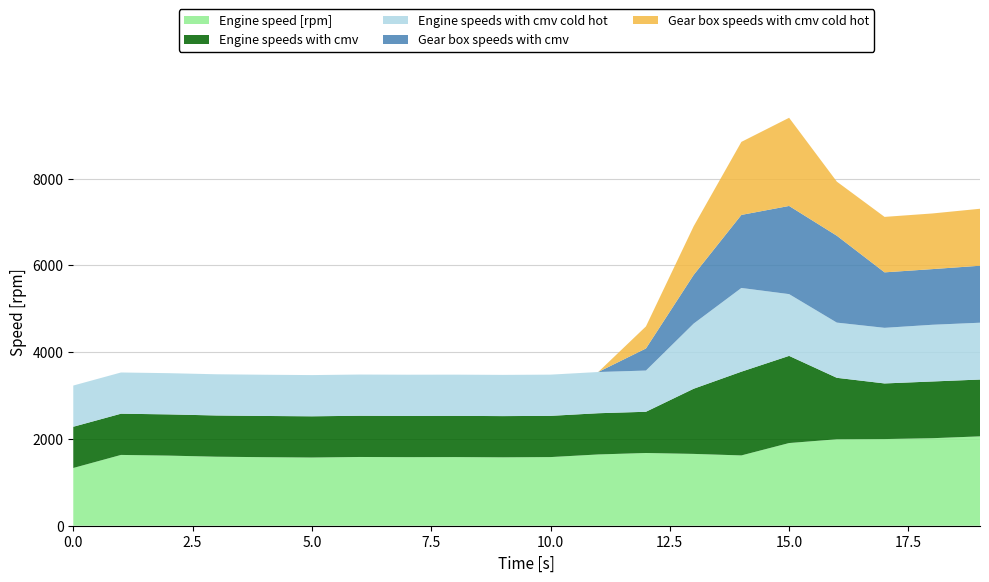

Reading right to left, list all the values displayed in this chart.

Engine speed [rpm]: 2059.4	2016.9	1997.1	1992.7	1905.4	1620.2	1655.2	1676.1	1642.5	1581.9	1576.3	1581.9	1580.2	1584.3	1571.7	1579.6	1590.4	1615.7	1631.6	1330.5
Engine speeds with cmv: 1309.6	1307.1	1281.8	1416.0	2008.7	1929.7	1501.6	950.0	950.0	950.0	950.0	950.0	950.0	950.0	950.0	950.0	950.0	950.0	950.0	950.0
Engine speeds with cmv cold hot: 1309.6	1307.1	1281.8	1272.4	1423.4	1929.7	1501.6	950.0	950.0	950.0	950.0	950.0	950.0	950.0	950.0	950.0	950.0	950.0	950.0	950.0
Gear box speeds with cmv: 1313.0	1282.6	1278.4	2002.0	2031.9	1683.3	1121.7	508.6	0.0	0.0	0.0	0.0	0.0	0.0	0.0	0.0	0.0	0.0	0.0	0.0
Gear box speeds with cmv cold hot: 1313.0	1282.6	1278.4	1247.1	2031.9	1683.3	1121.7	508.6	0.0	0.0	0.0	0.0	0.0	0.0	0.0	0.0	0.0	0.0	0.0	0.0